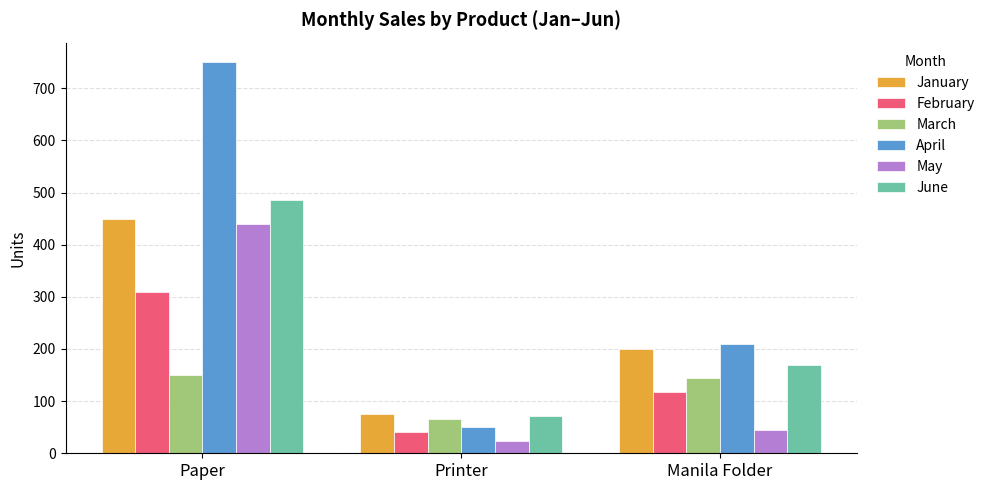

Rank the series at Paper from highest to lowest value.

April, June, January, May, February, March